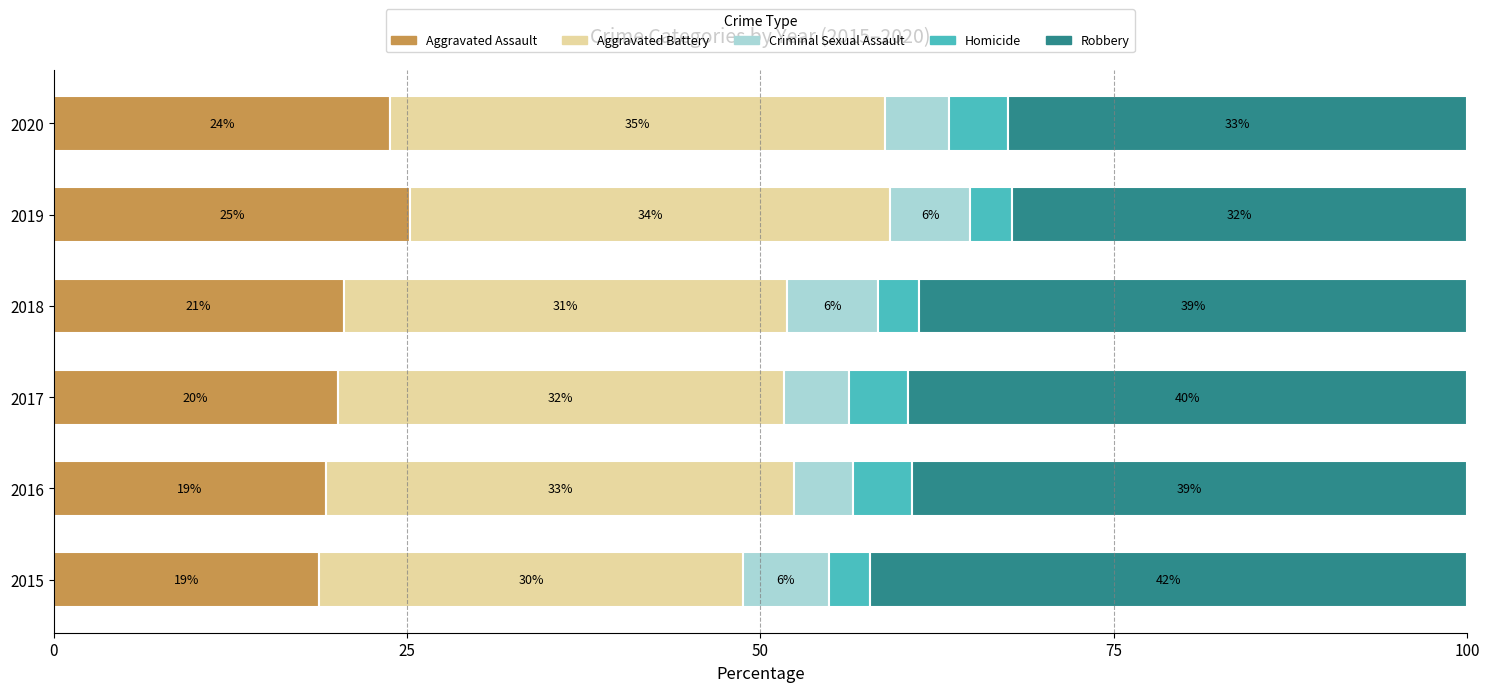

What are all the series names shown in the legend?

Aggravated Assault, Aggravated Battery, Criminal Sexual Assault, Homicide, Robbery